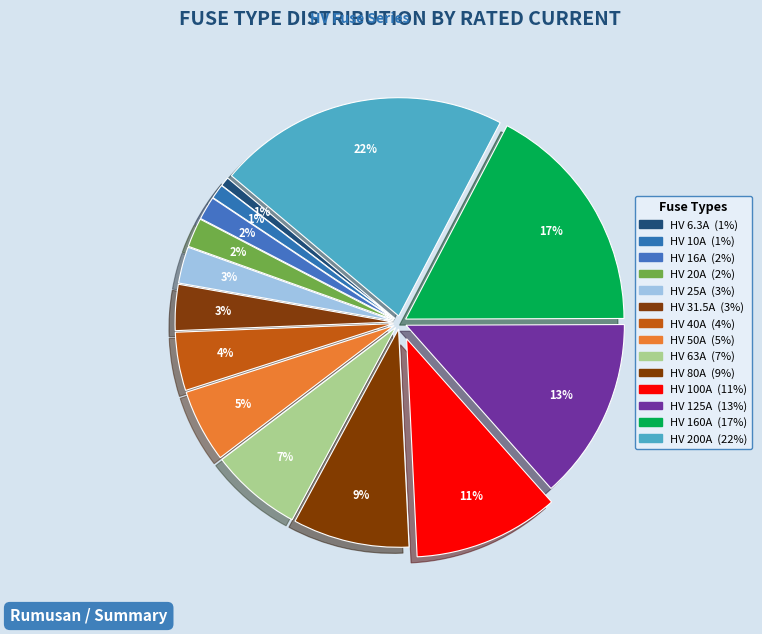

How many segments does this pie chart have?

14